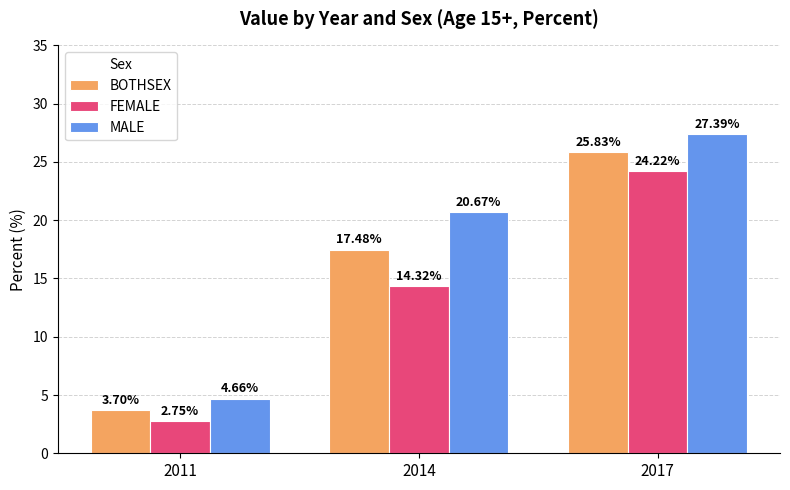

What are all the series names shown in the legend?

BOTHSEX, FEMALE, MALE